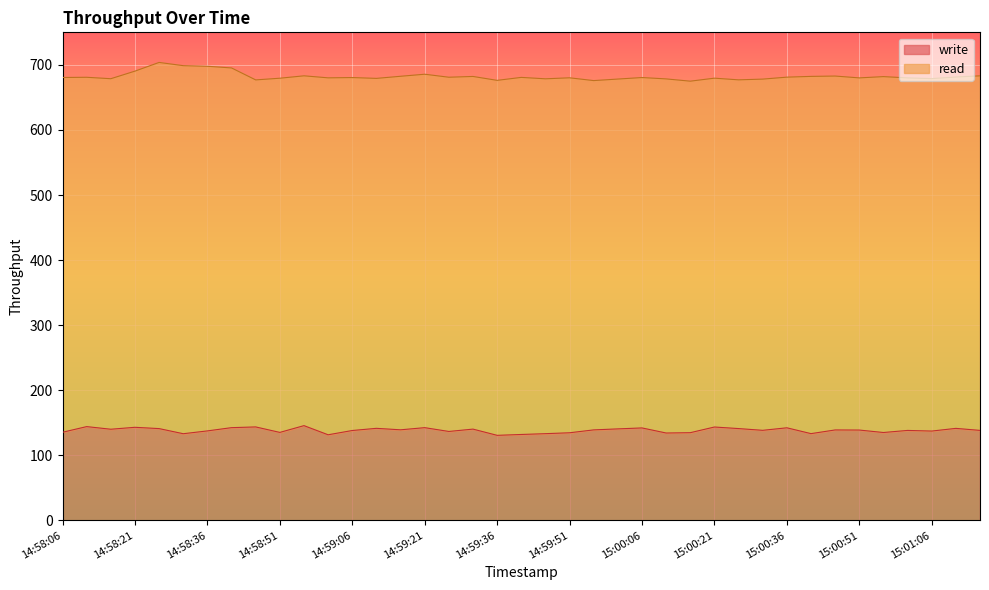

Is it true that the value at 15:00:56 is 135.0?

True